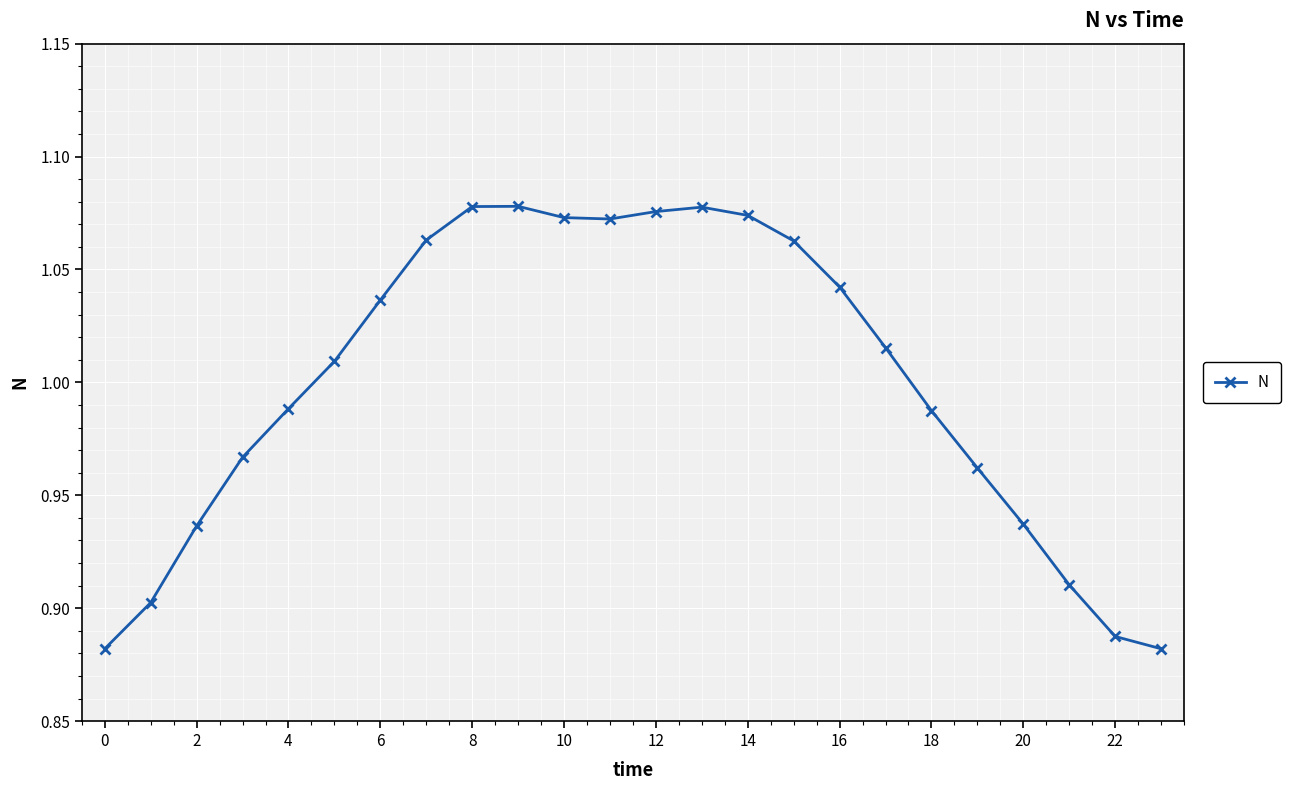

What is the sum of all values?

24.0